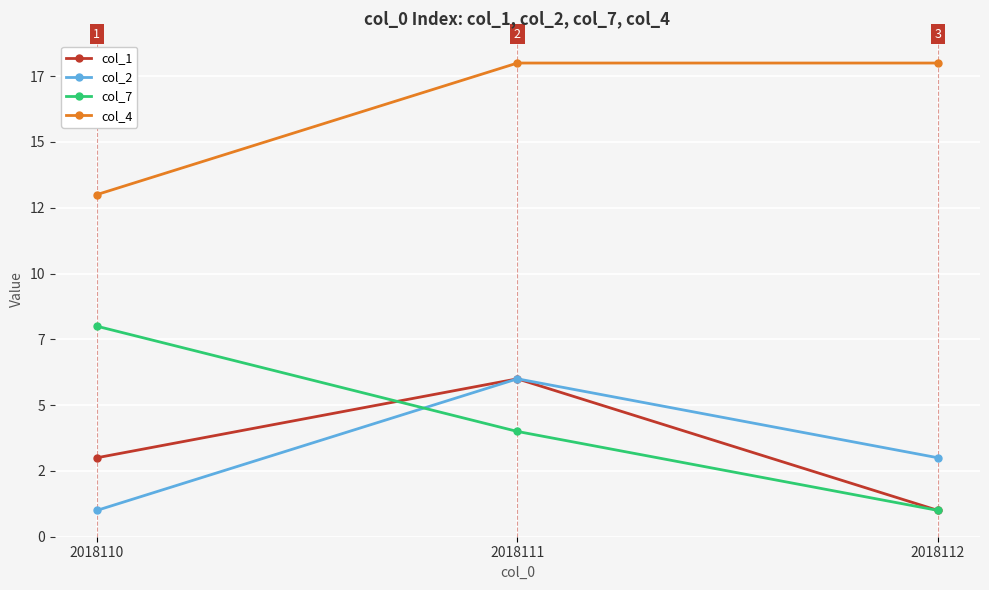

What are all the series names shown in the legend?

col_1, col_2, col_7, col_4